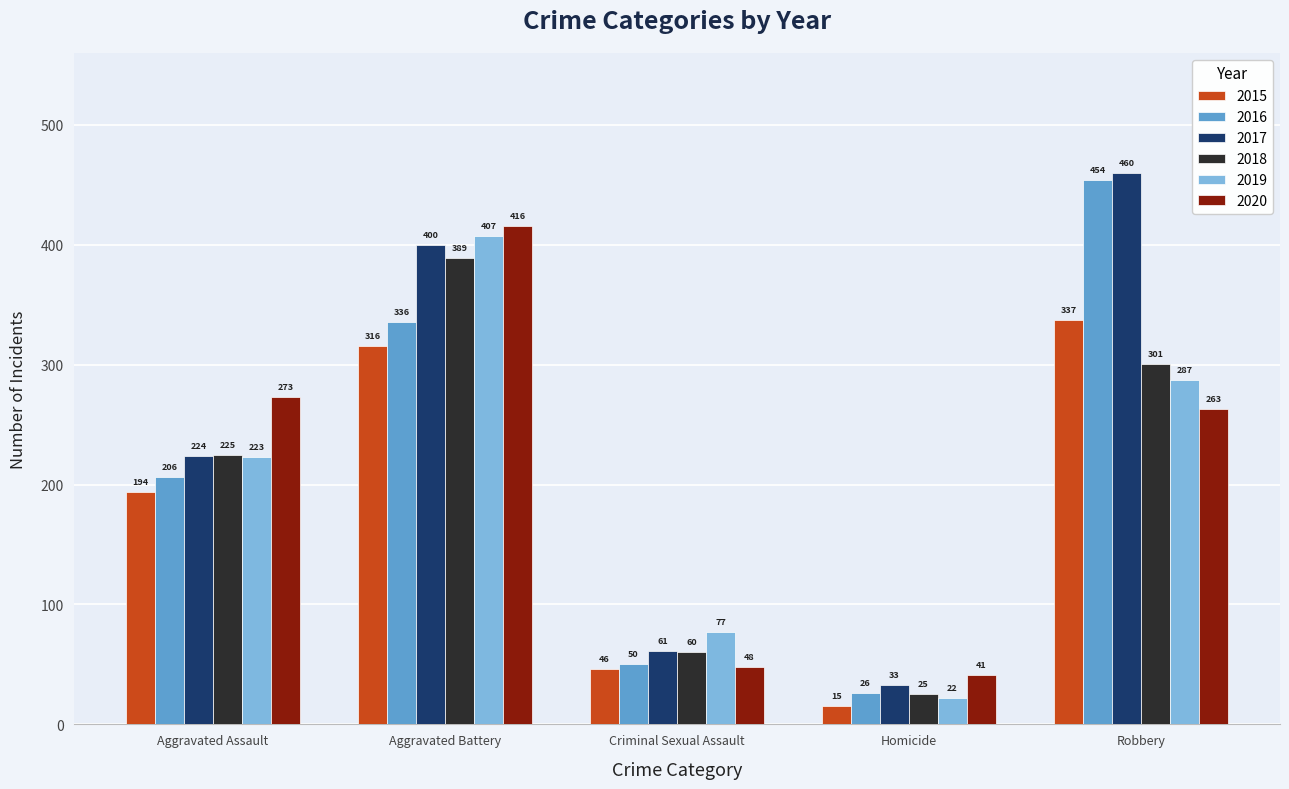

Which series changed the most between Homicide and Robbery?

2016